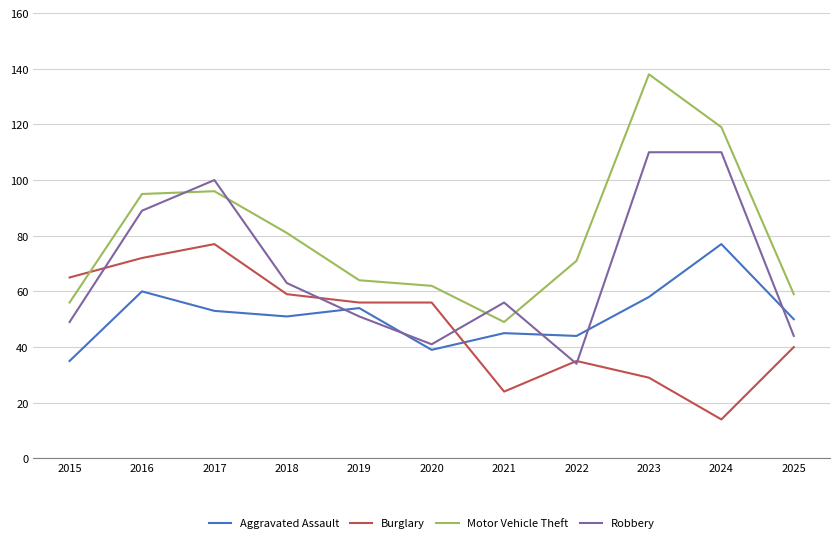

What is the average value of the Motor Vehicle Theft series?

81